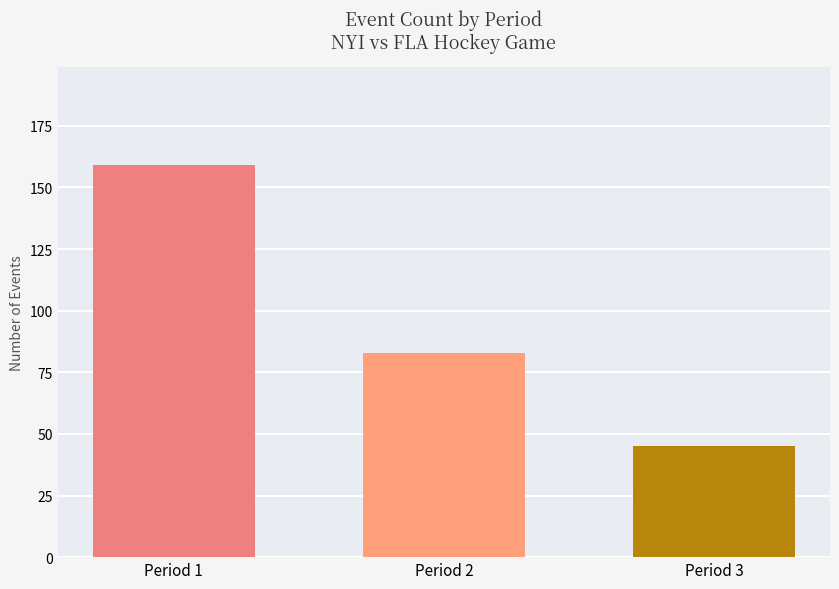

Reading right to left, transcribe all the data shown in this chart.

45	83	159